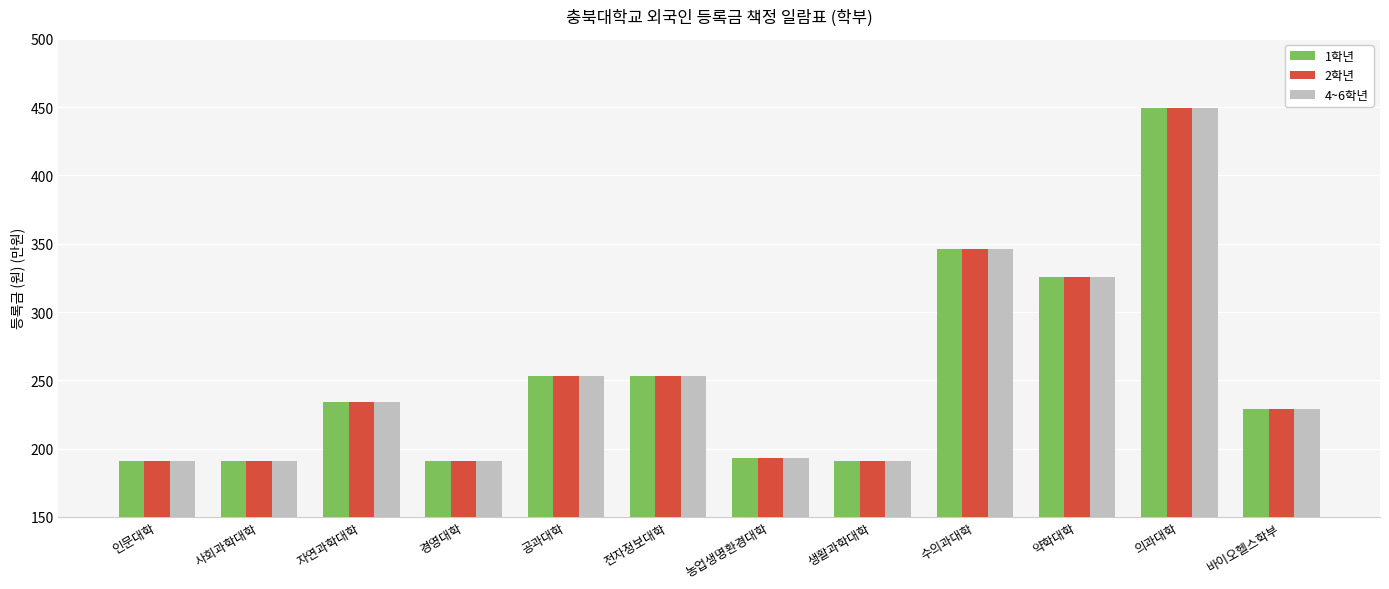

Reading right to left, what are all the values shown in this chart?

1학년: 229.1	449.2	325.3	346.1	190.6	193.4	253.3	253.3	190.6	234.1	190.6	190.6
2학년: 229.1	449.2	325.3	346.1	190.6	193.4	253.3	253.3	190.6	234.1	190.6	190.6
4~6학년: 229.1	449.2	325.3	346.1	190.6	193.4	253.3	253.3	190.6	234.1	190.6	190.6